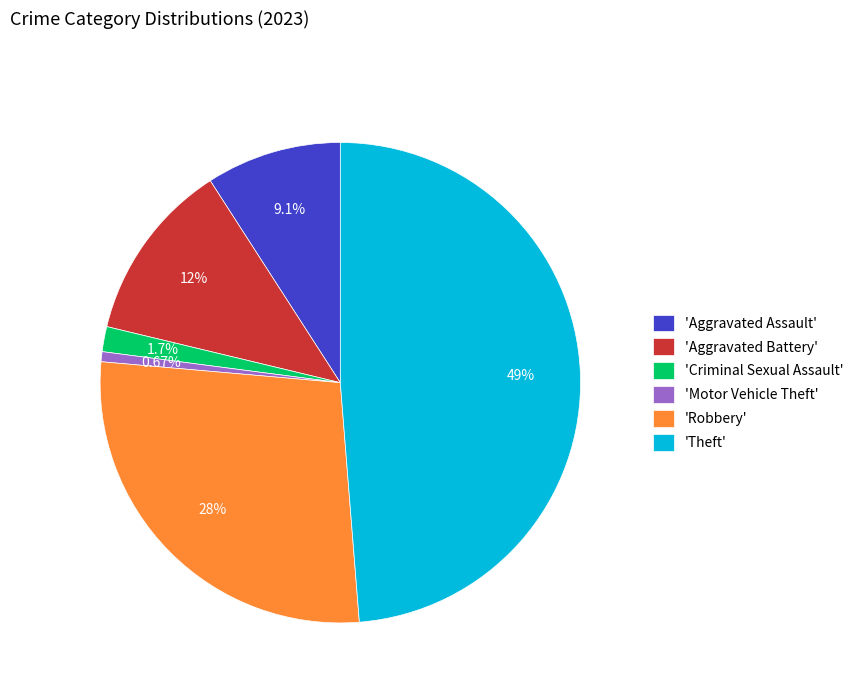

Do 'Criminal Sexual Assault' and 'Motor Vehicle Theft' together represent more than half of the pie?

No